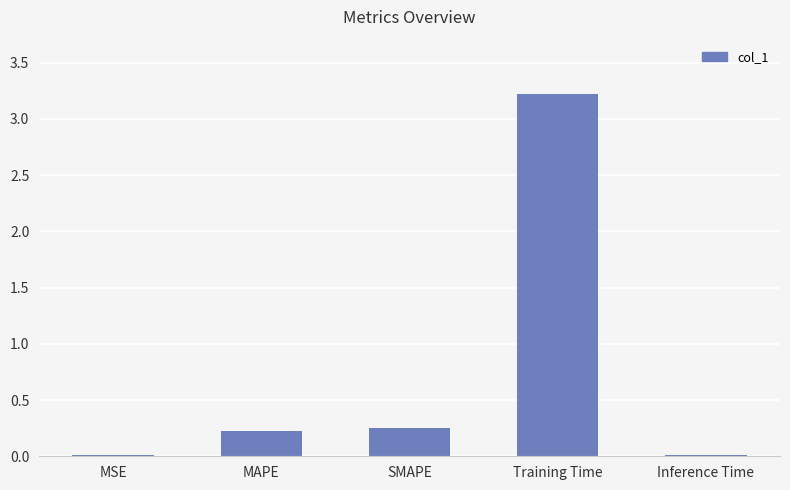

What is the maximum value shown in the chart?

3.2